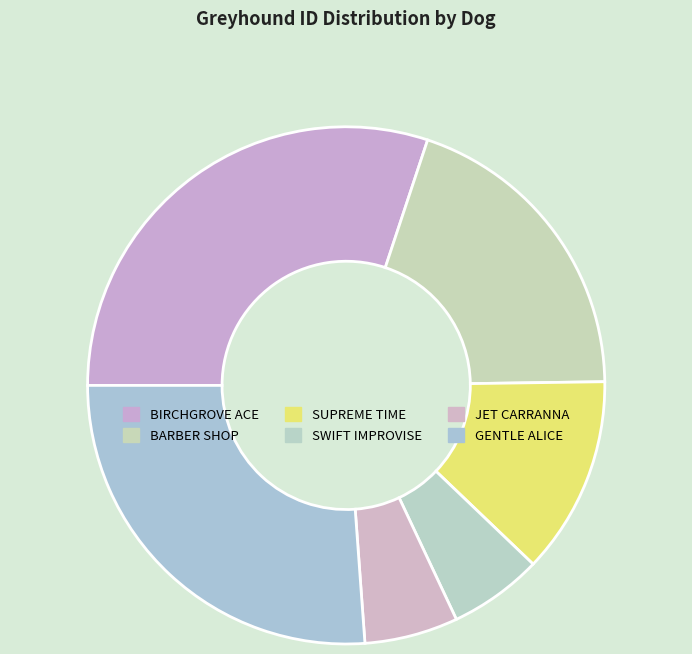

The BIRCHGROVE ACE slice represents 44% of the pie. True or false?

False